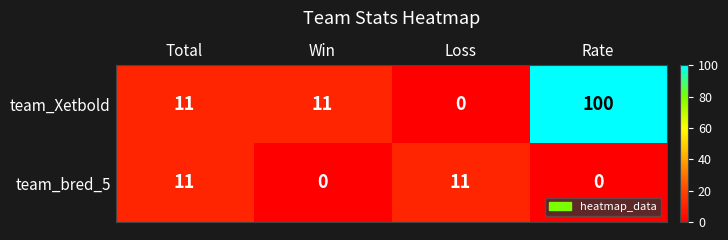

What is the sum of the team_Xetbold values at Total and Loss?

11